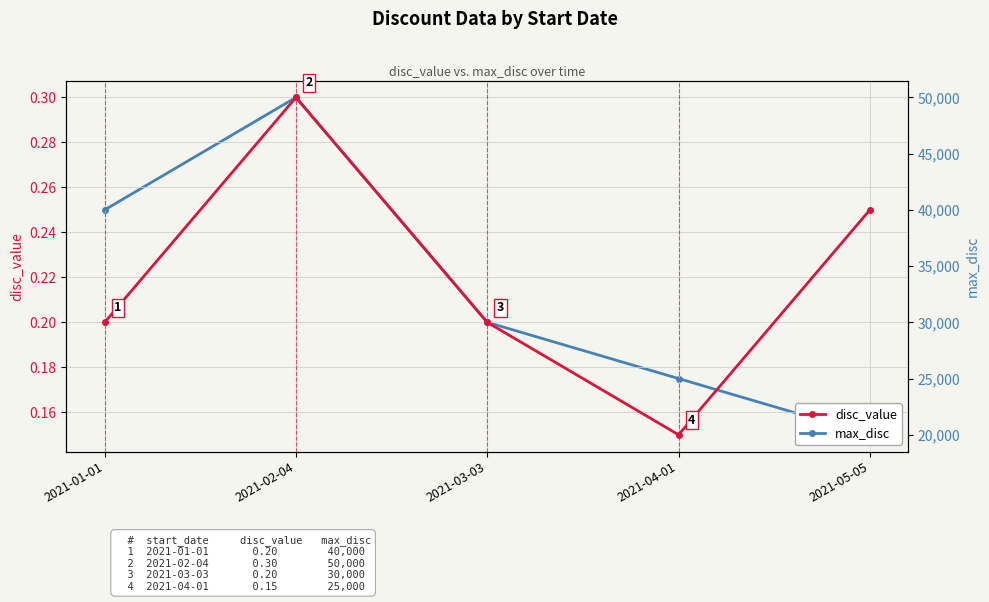

List the labels in order of max_disc value, smallest first.

2021-05-05, 2021-04-01, 2021-03-03, 2021-01-01, 2021-02-04